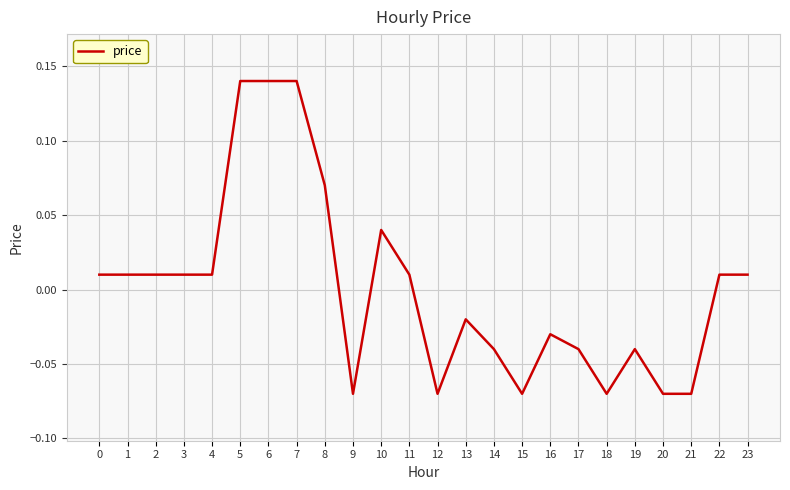

Which has a higher value, 16 or 10?

10